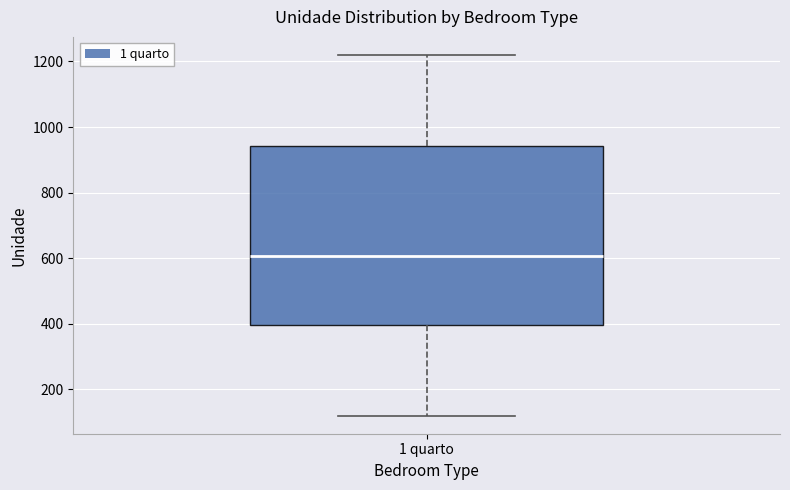

Read this box plot against the y-axis: the position of the median line, the range covered by the box, and the ends of both whiskers. The values are not printed on the chart, so give them approximately, as read against the axis.

median 600, box 400 to 940, whiskers 120 to 1220